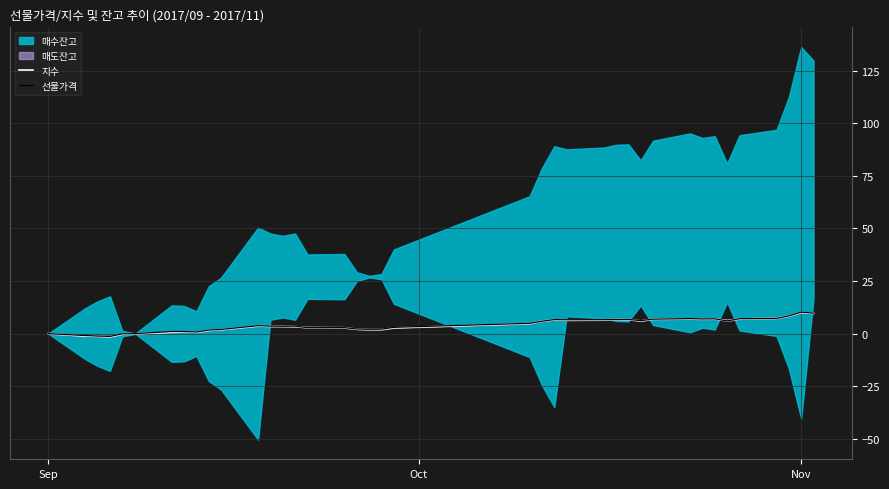

In 선물가격, how many points are higher than both neighbors (excluding endpoints)?

9